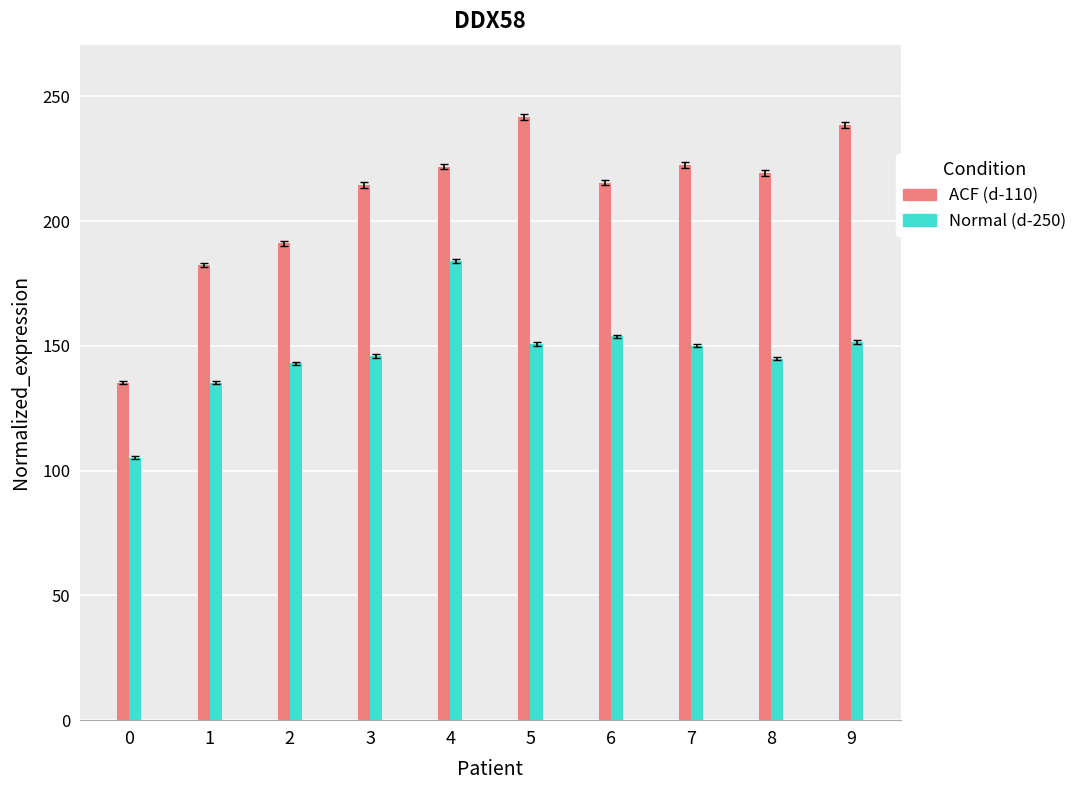

At which category is the sum across all series the highest?

4